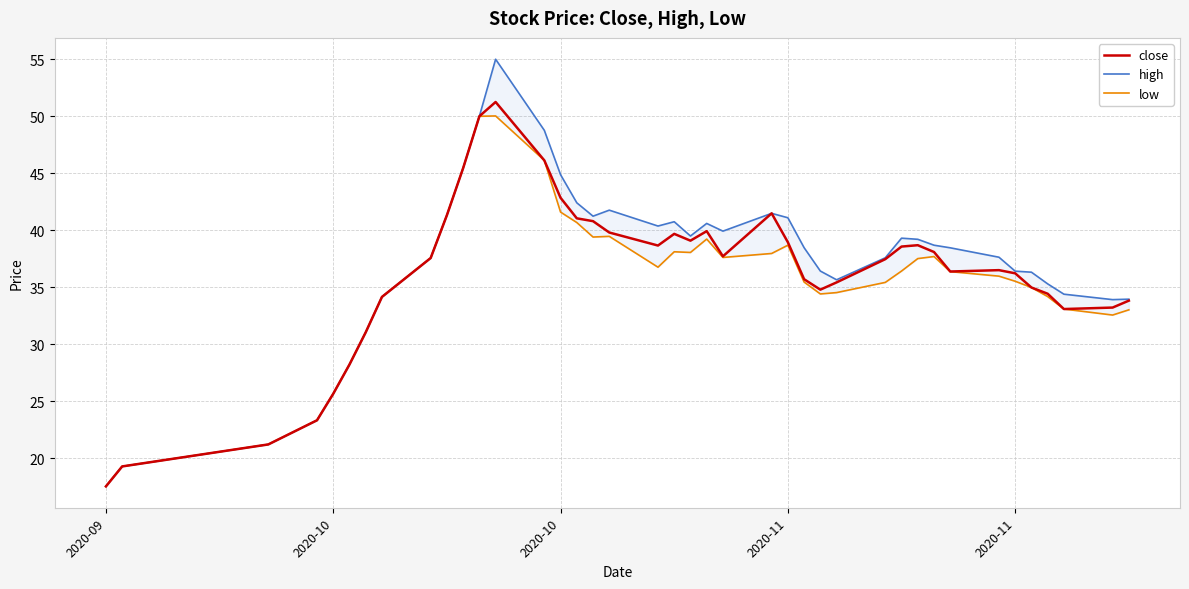

How many values in the low series exceed 36?

21